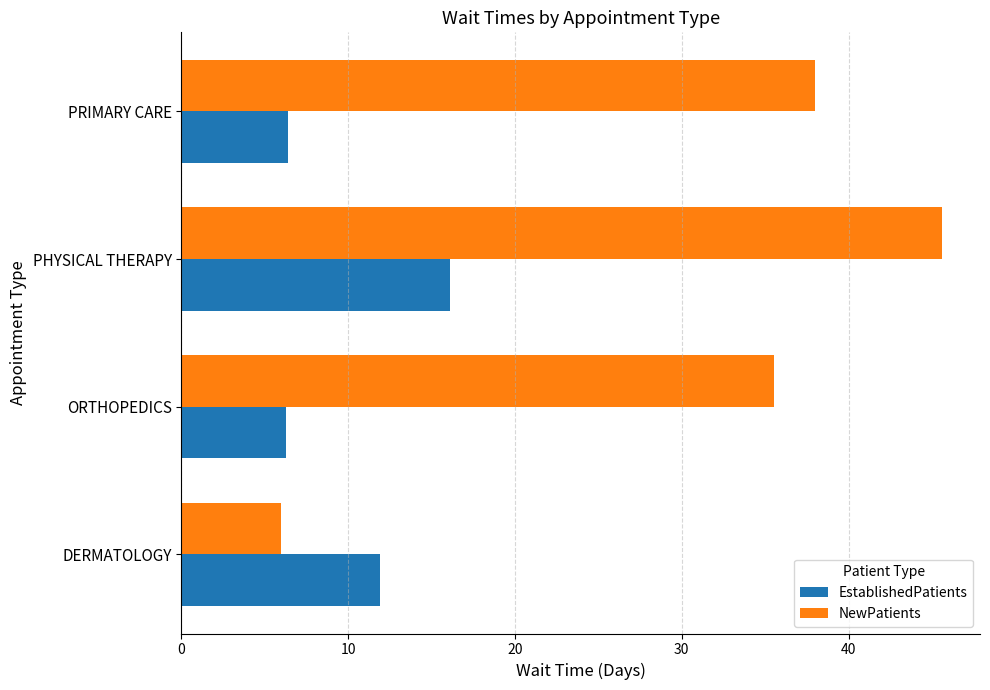

What is the greatest value displayed?

45.6